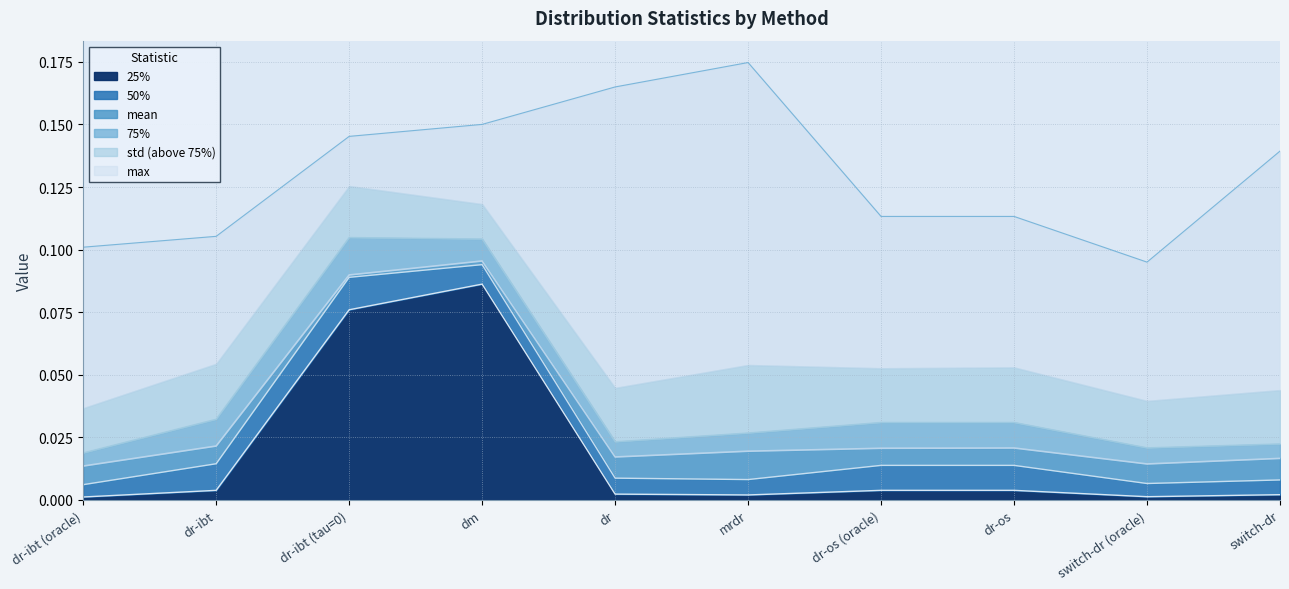

Which category has the highest value in the 25% series?

dm